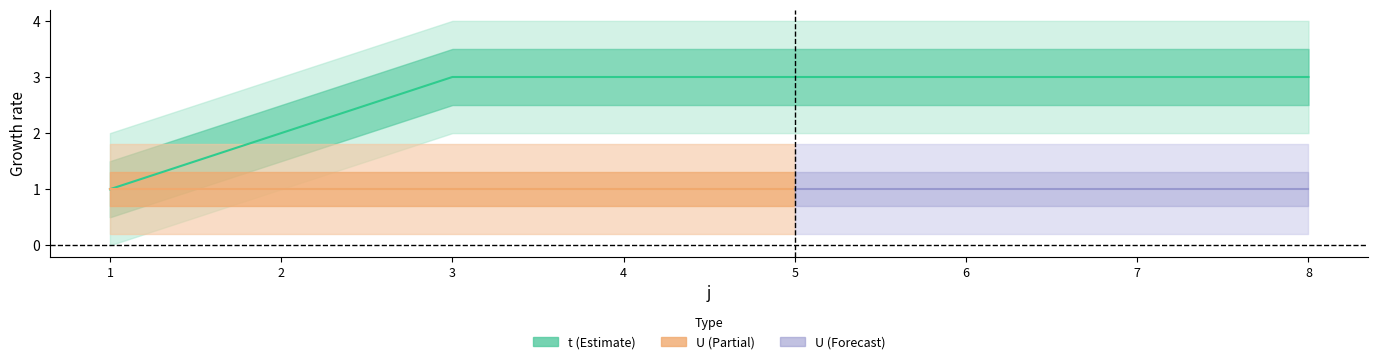

Between 2 and 1, which is larger?

2